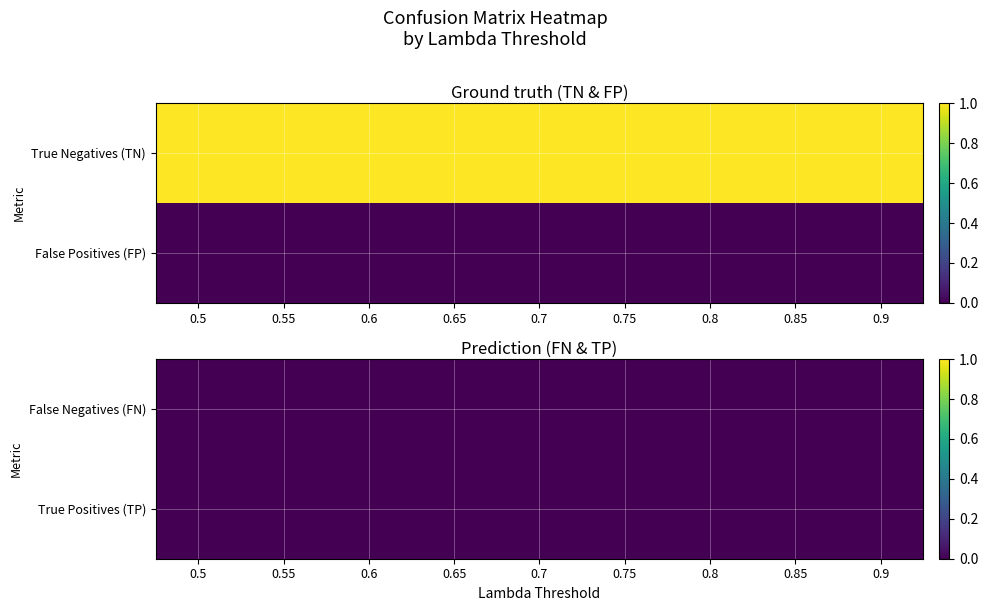

How many data points does each series have?

9